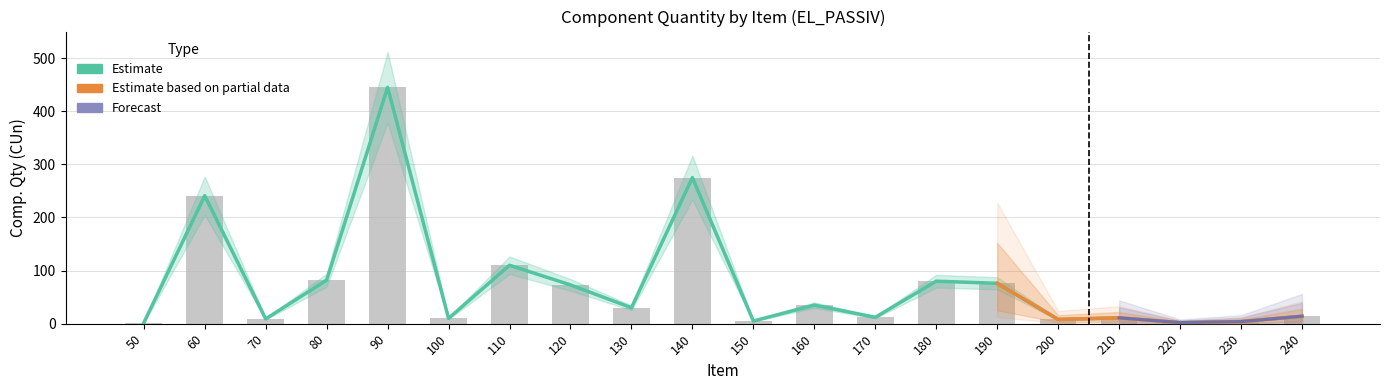

Between 130 and 70, which is larger?

130